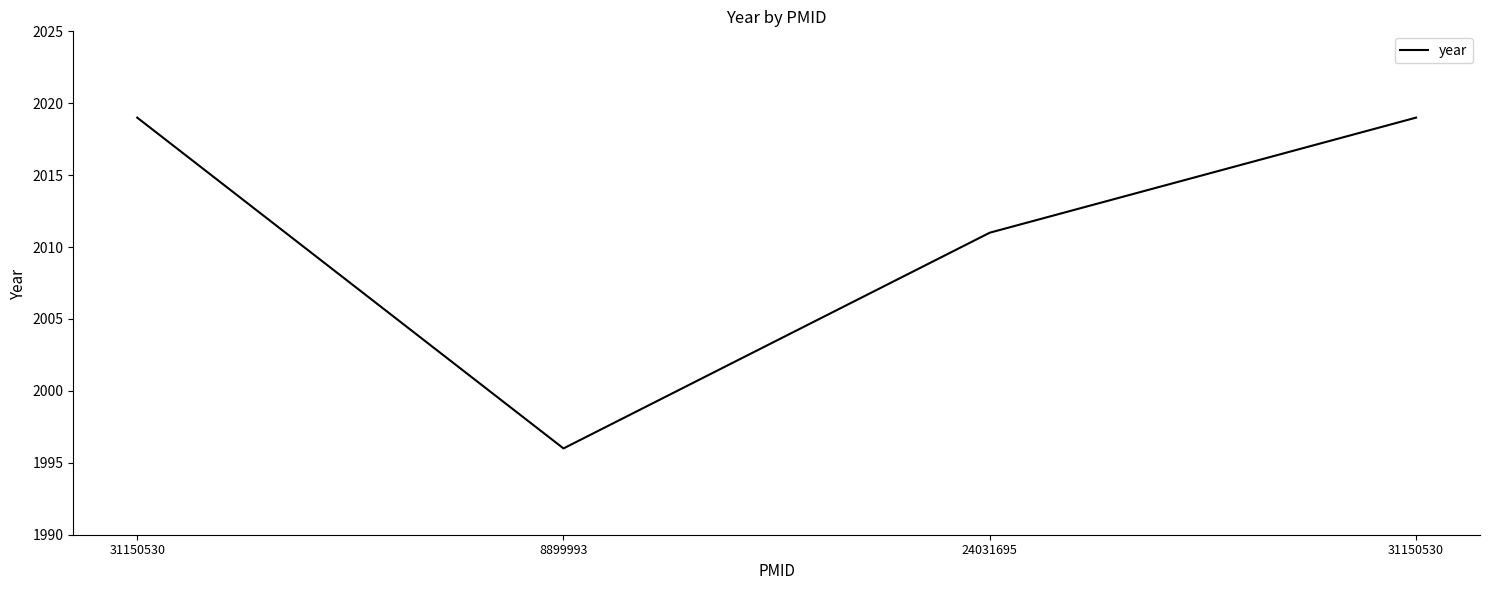

List the labels in order of value, largest first.

31150530, 31150530, 24031695, 8899993